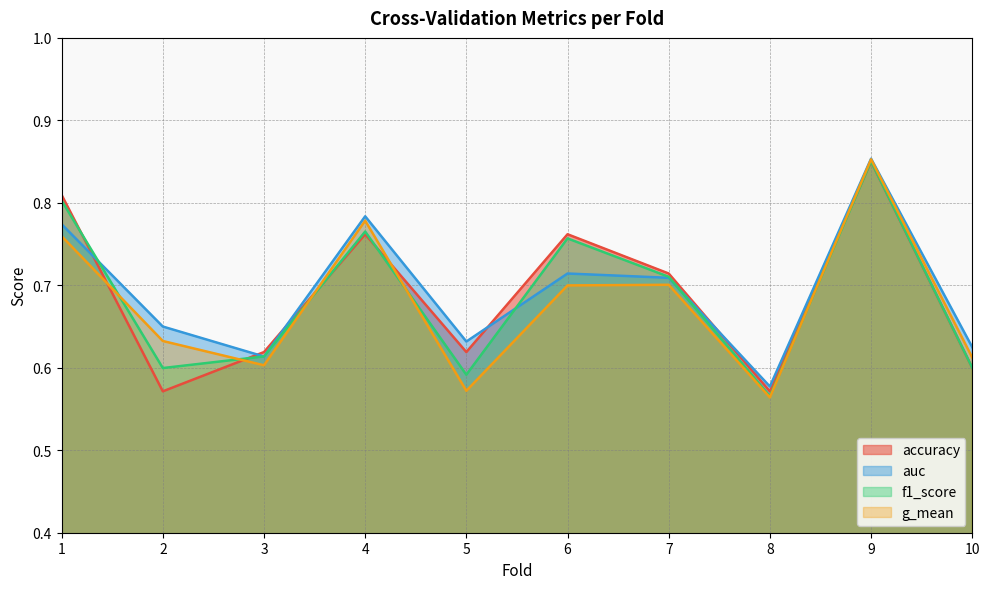

Between 9 and 10, which series saw the biggest shift?

f1_score